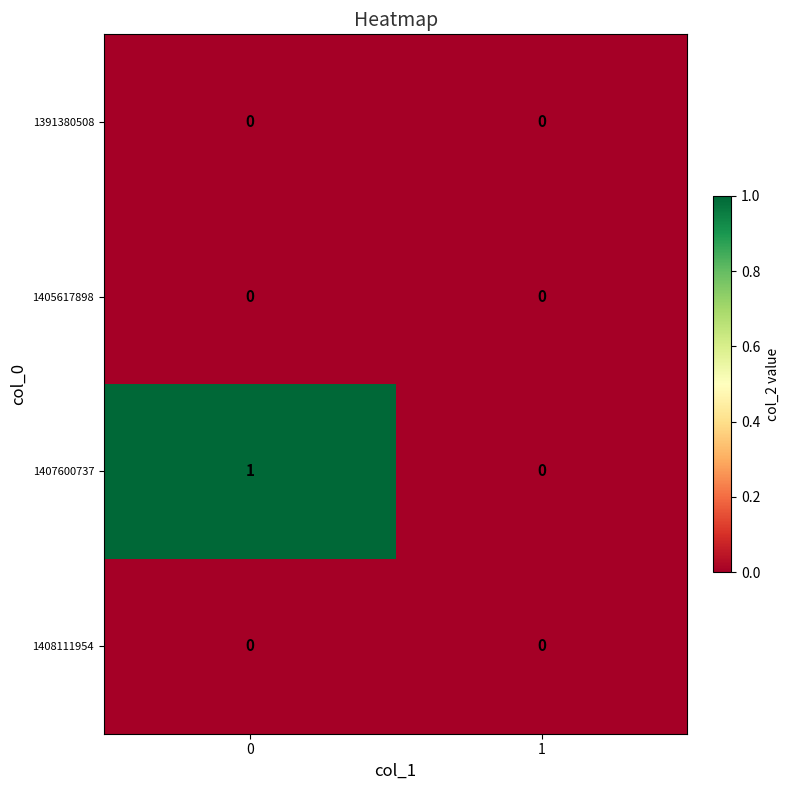

Reading left to right, what are all the values shown in this chart?

1391380508: 0=0	1=0
1405617898: 0=0	1=0
1407600737: 0=1	1=0
1408111954: 0=0	1=0